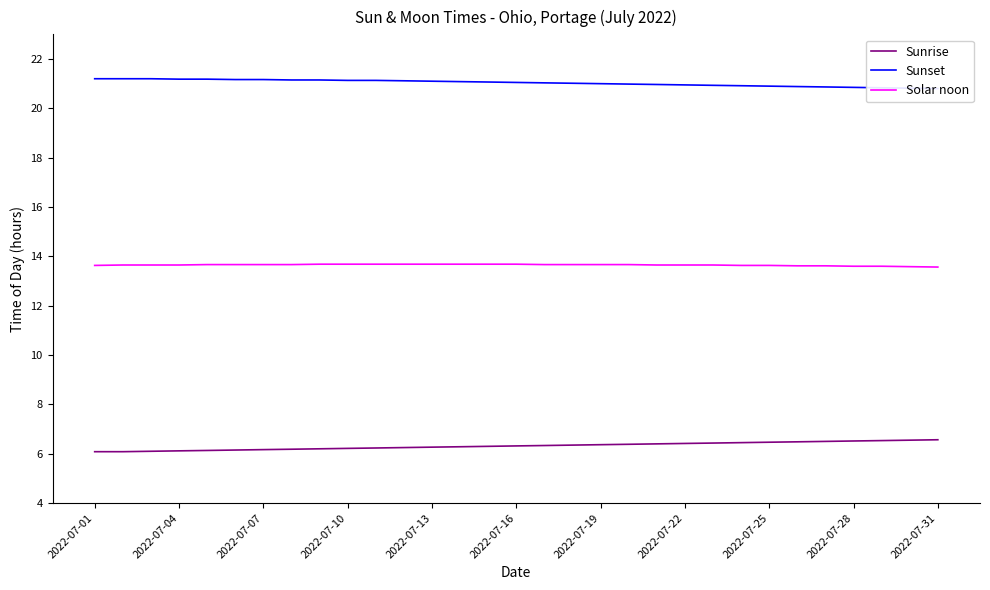

Is it true that Sunrise equals 8.4 at 2022-07-07?

False